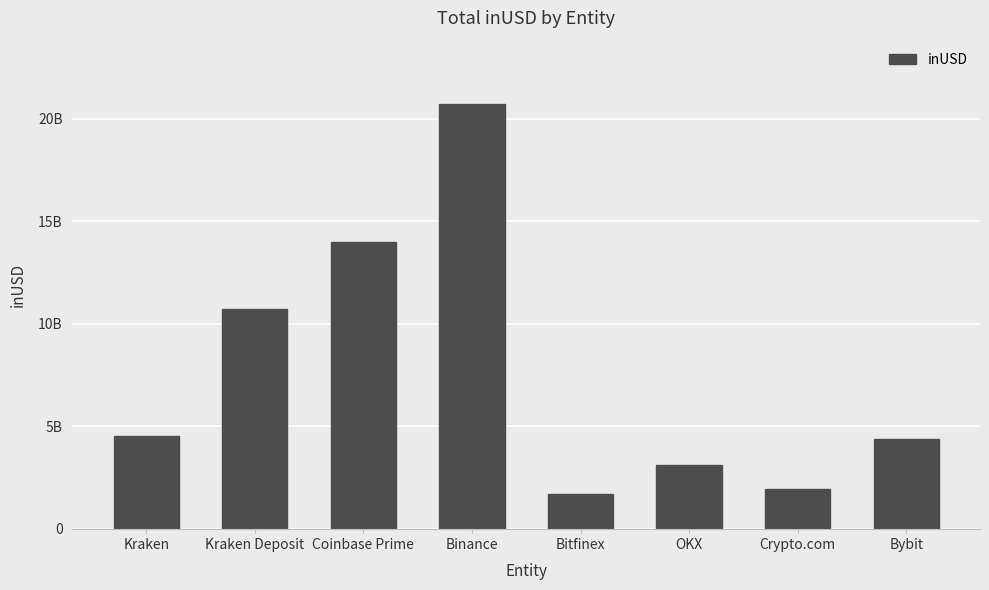

Which has a higher value, Binance or Bitfinex?

Binance